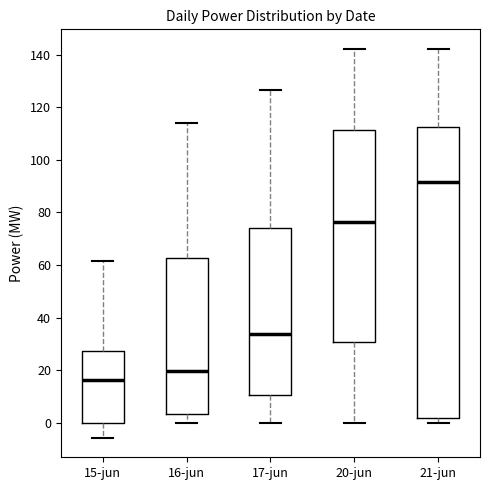

Which box's median line is the highest?

21-jun